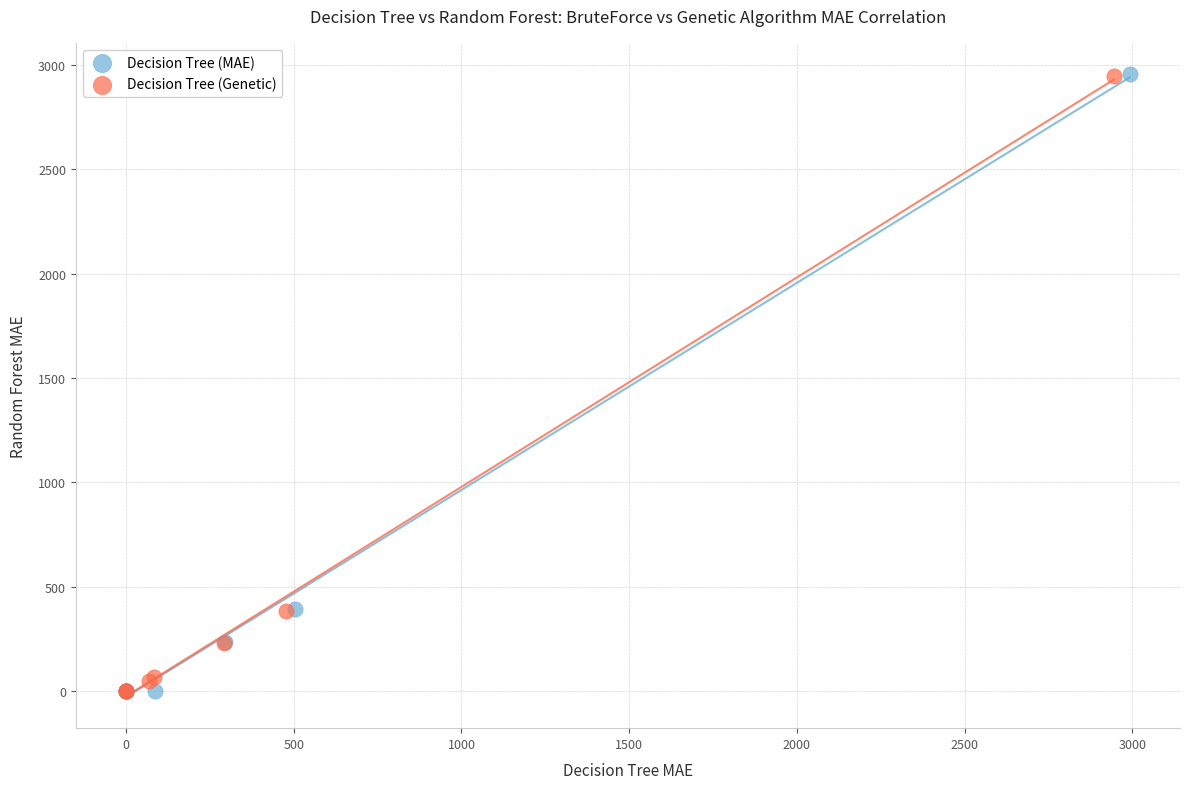

Which series has the widest spread of Y values?

Decision Tree (MAE)